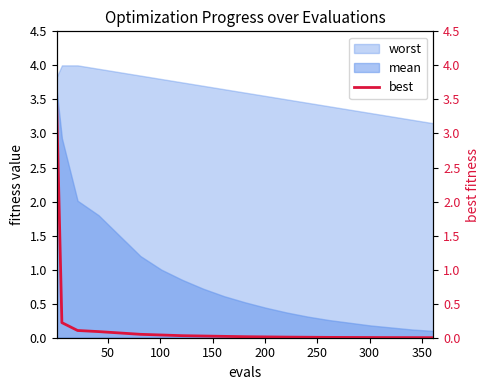

True or false: worst and mean cross at least once.

False